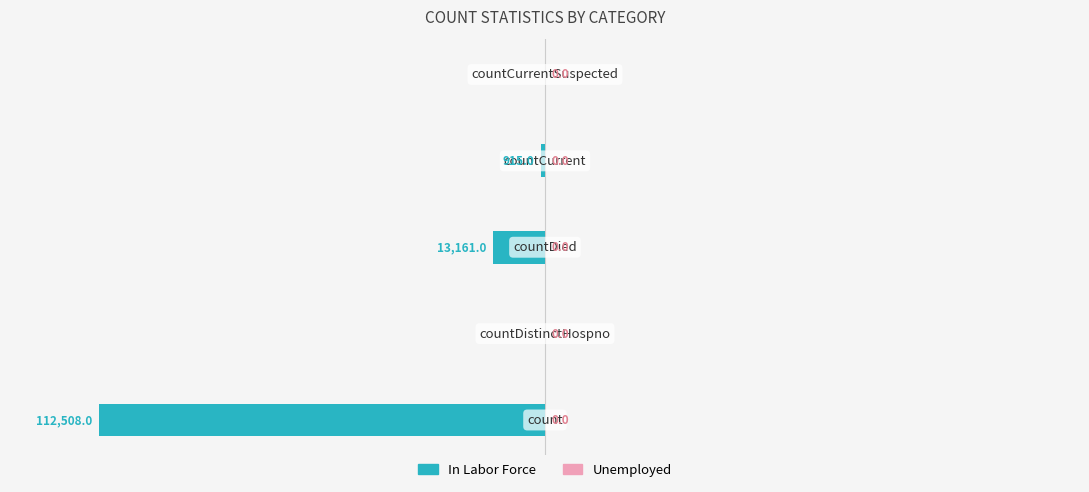

What is the sum of all values?

-112.5